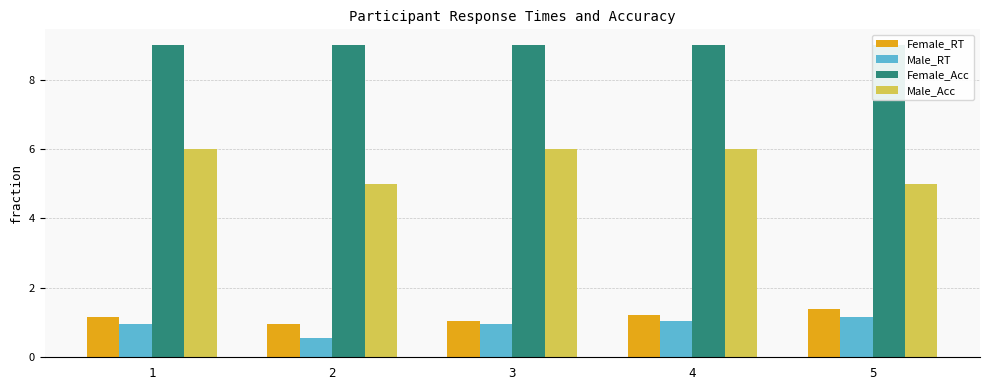

At which category does the chart reach its minimum across all series?

2